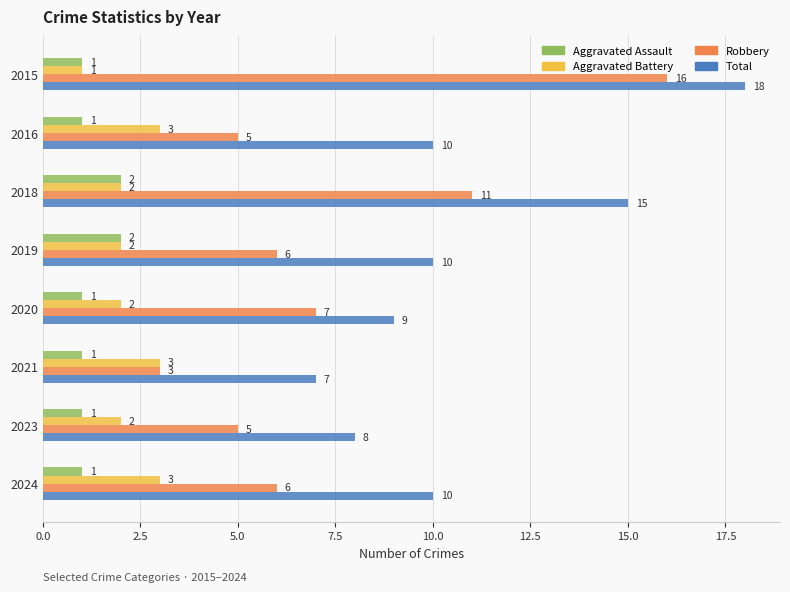

List the series in order of their peak value, highest first.

Total, Robbery, Aggravated Battery, Aggravated Assault